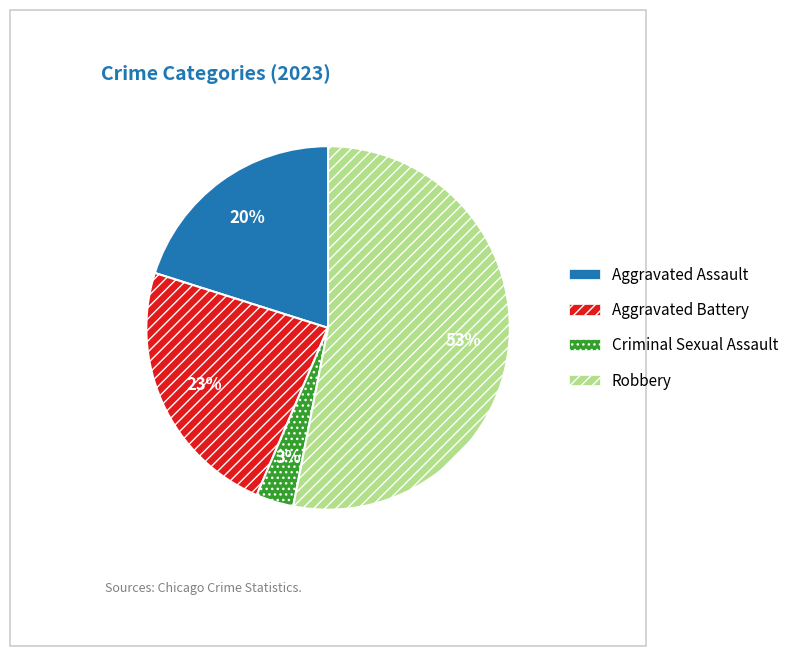

True or false: Criminal Sexual Assault accounts for 15% of the total.

False